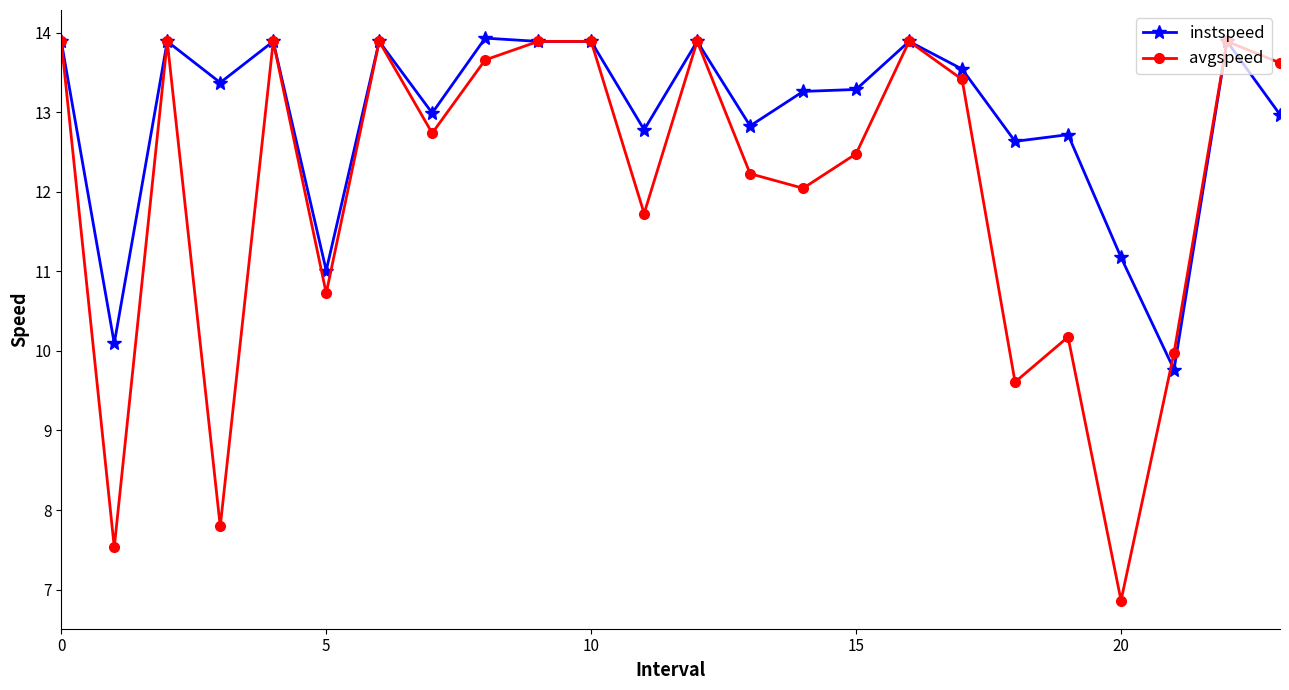

Which series has the largest range (max minus min)?

avgspeed